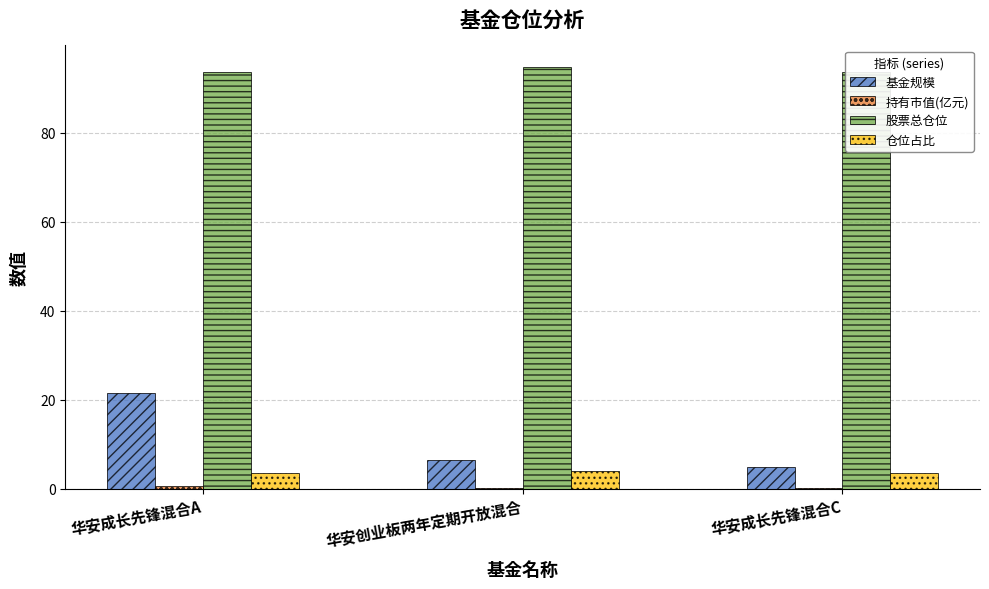

What are all the series names shown in the legend?

基金规模, 持有市值(亿元), 股票总仓位, 仓位占比